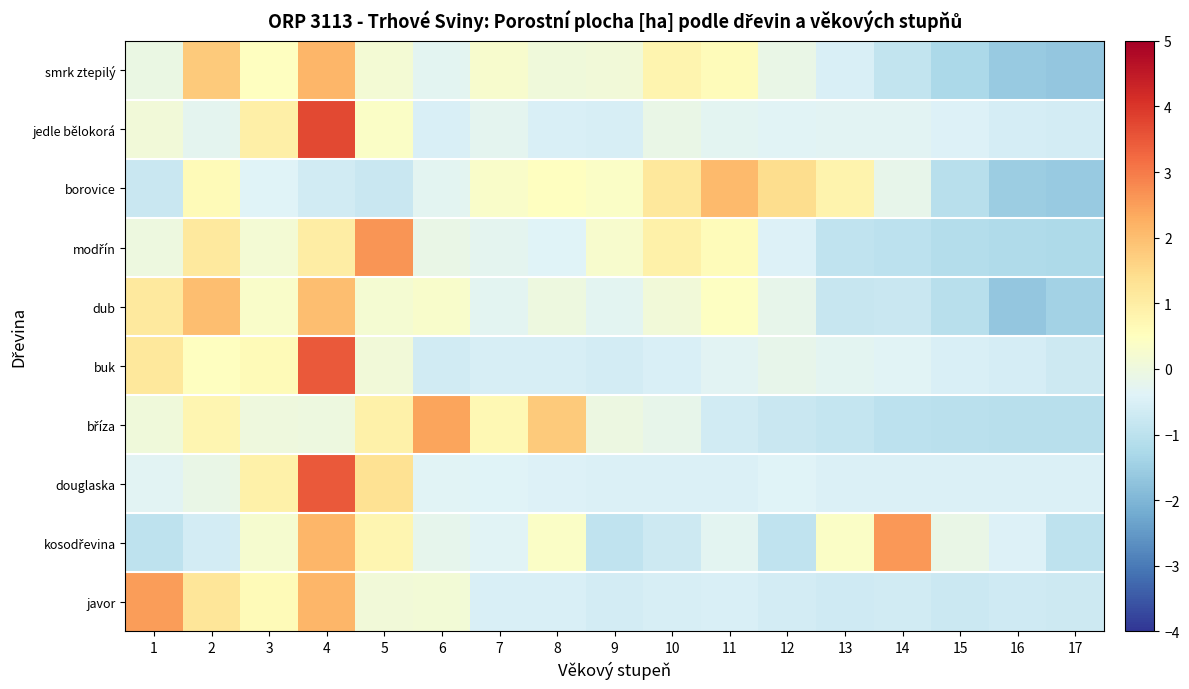

Rank the series at 16 from lowest to highest value.

dub, smrk ztepilý, borovice, modřín, bříza, javor, jedle bělokorá, buk, douglaska, kosodřevina